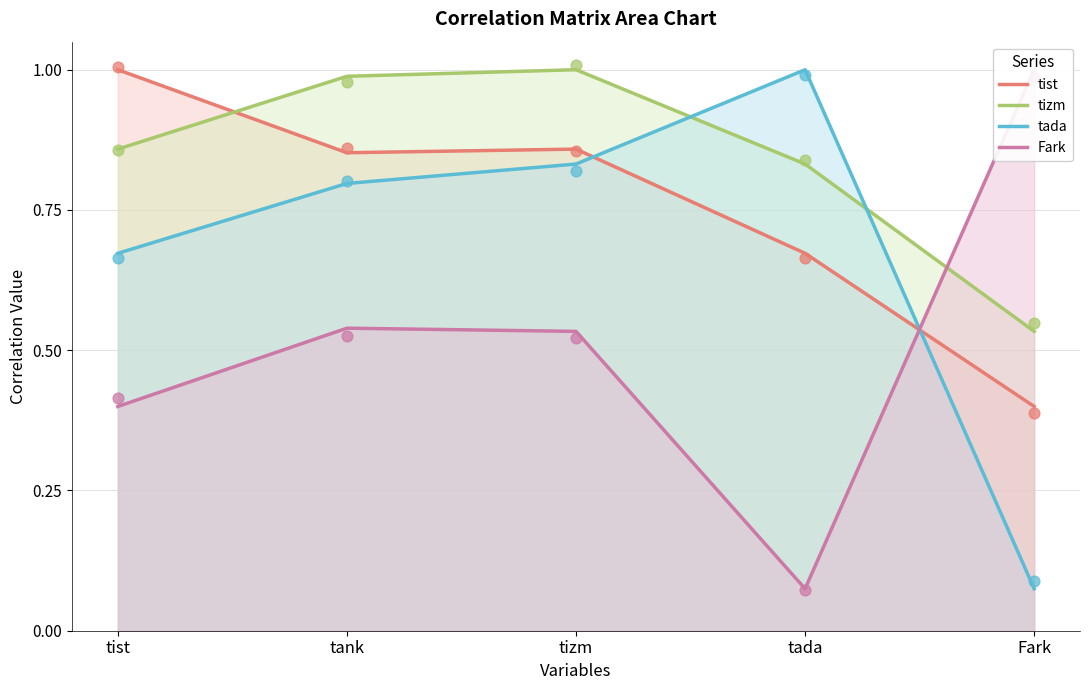

Is the value of tizm at tist greater than the value of tist at tada?

Yes